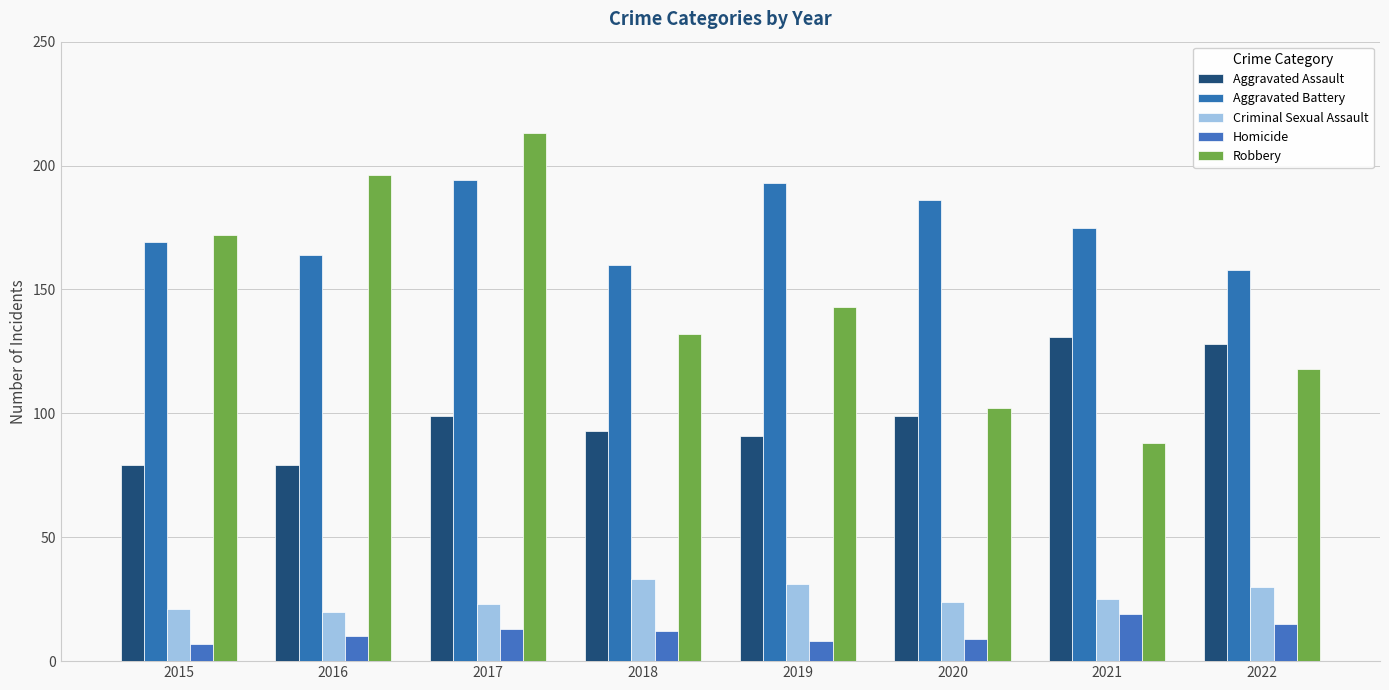

How many bars are there in total?

40